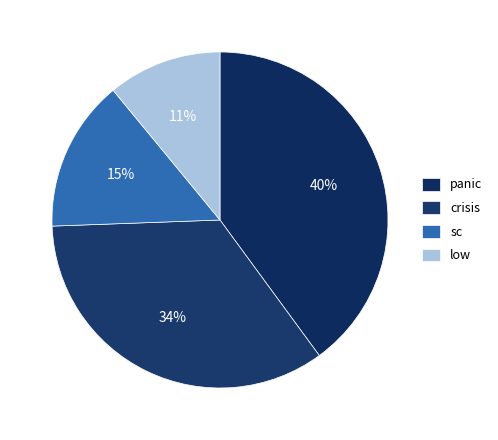

Is sc the majority of the pie?

No